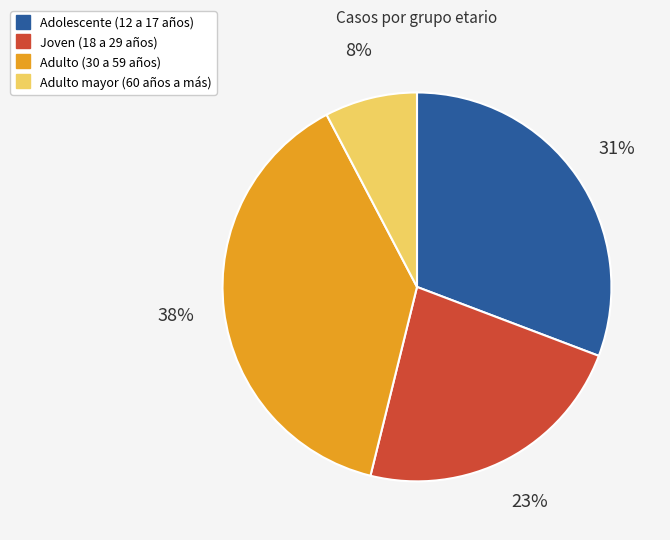

Does Adulto mayor (60 años a más) represent more than half of the total?

No